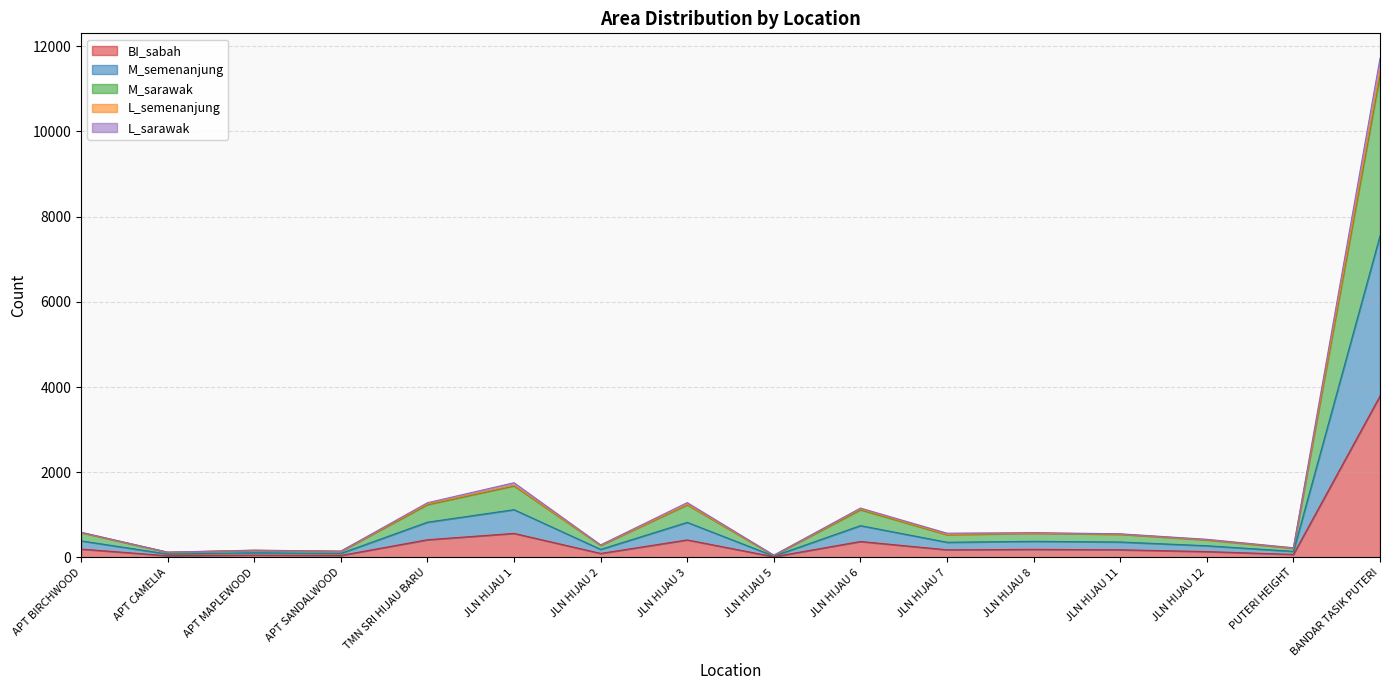

Which label corresponds to the largest value in the chart?

BANDAR TASIK PUTERI